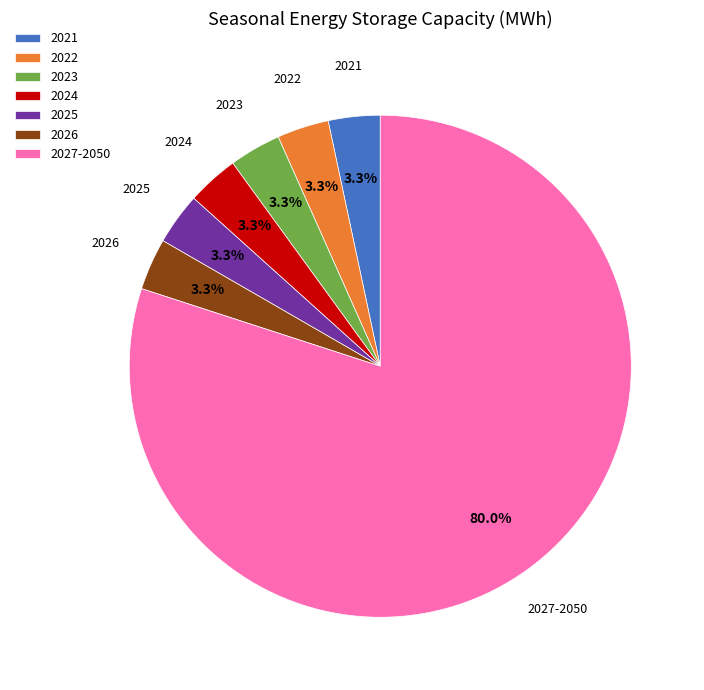

What is the majority slice?

2027-2050